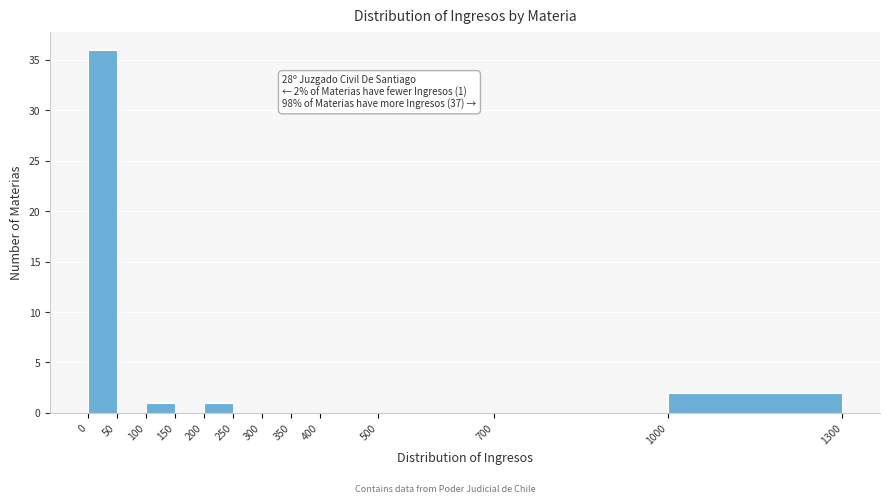

Which range on the x-axis has the tallest bar?

0 to 50